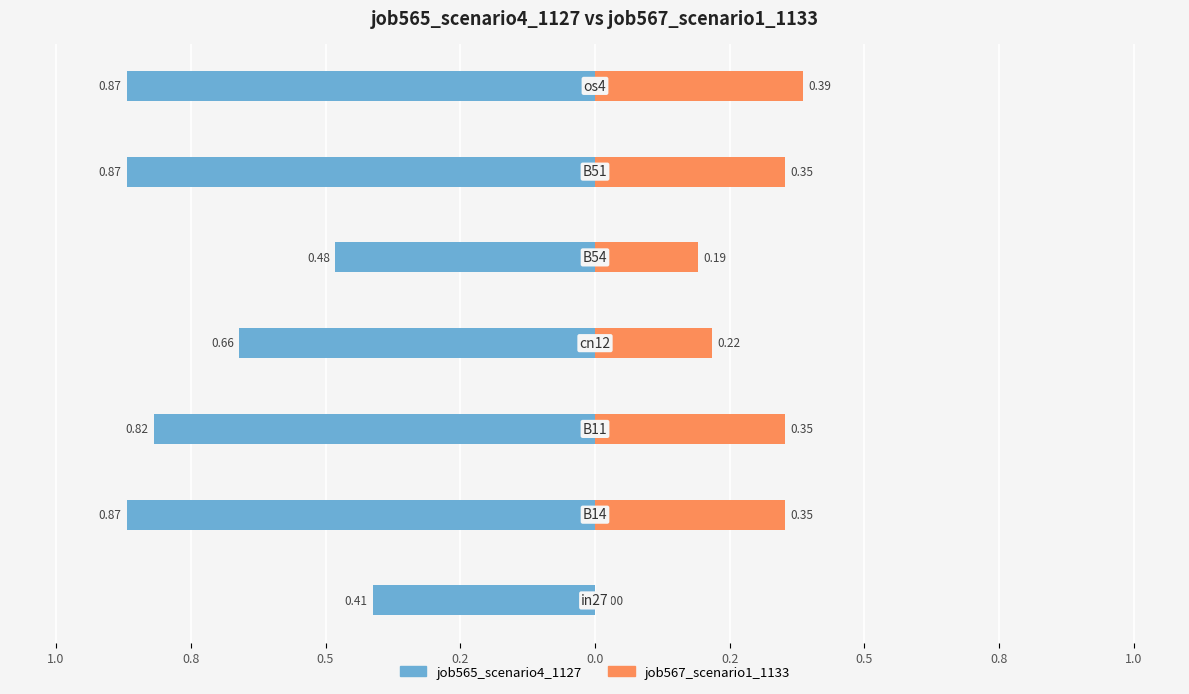

How many values in job567_scenario1_1133 are above zero?

6